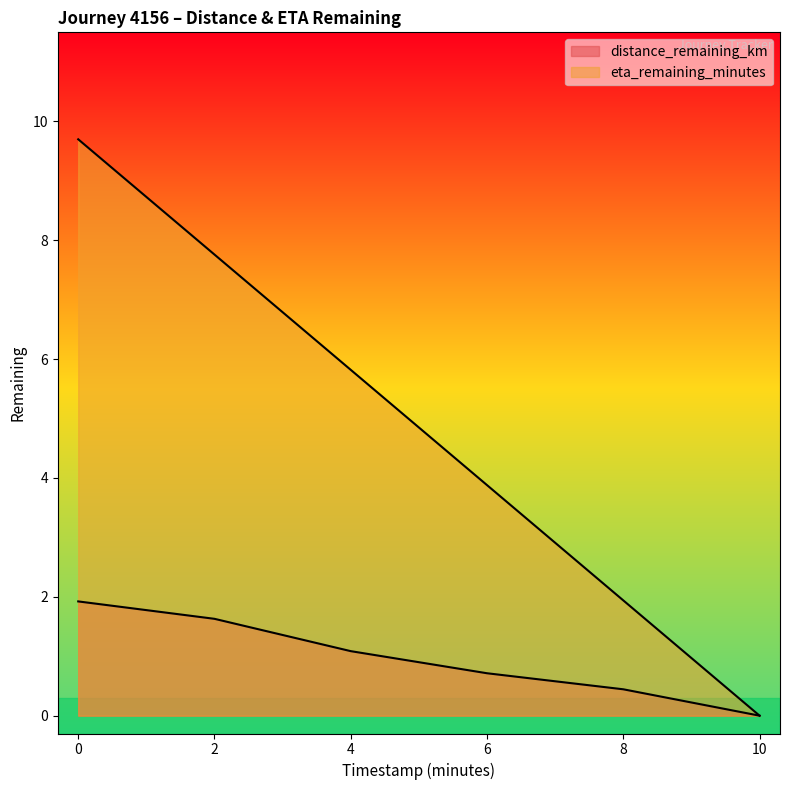

What is the average value of the eta_remaining_minutes series?

4.8